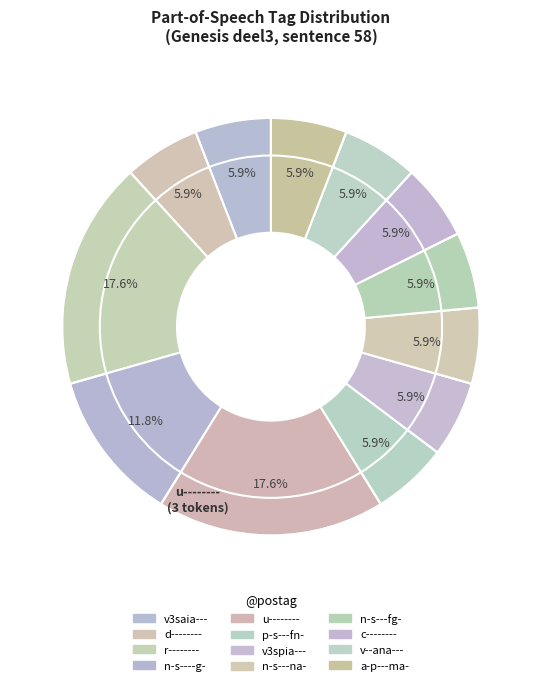

To the nearest percent, what is the combined percentage of r-------- and n-s---fg-?

24%